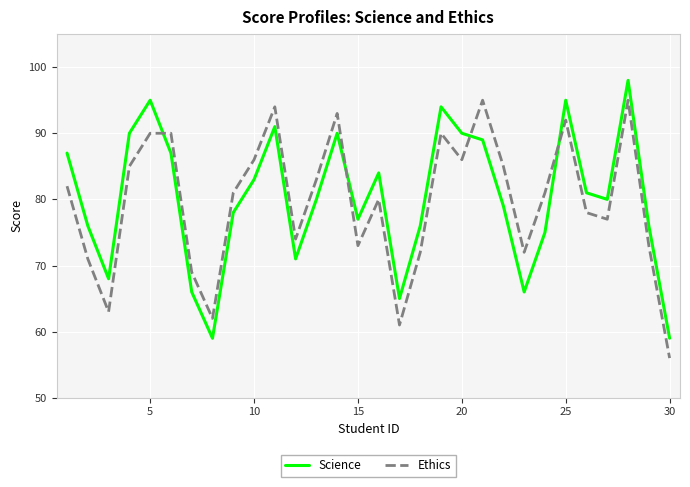

What is the greatest value displayed?

98